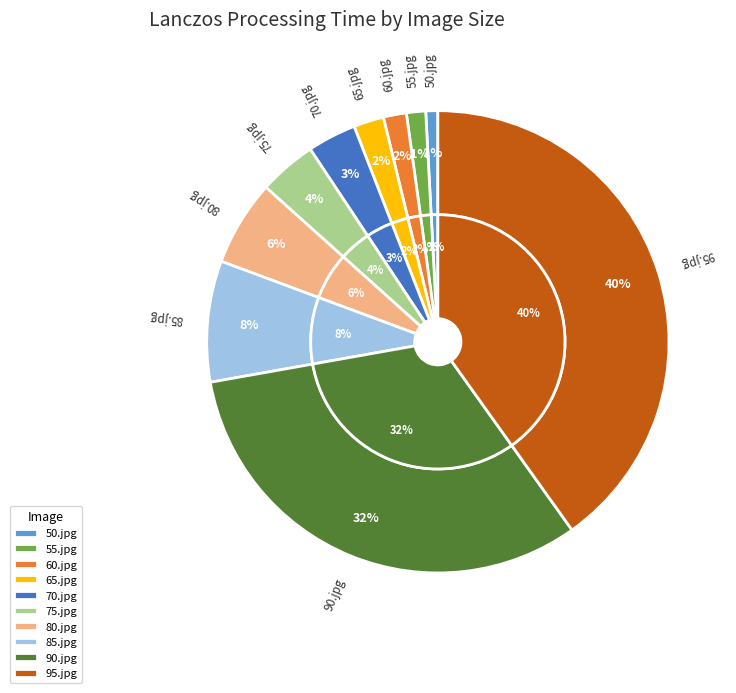

Which category has the smallest portion of the pie?

50.jpg